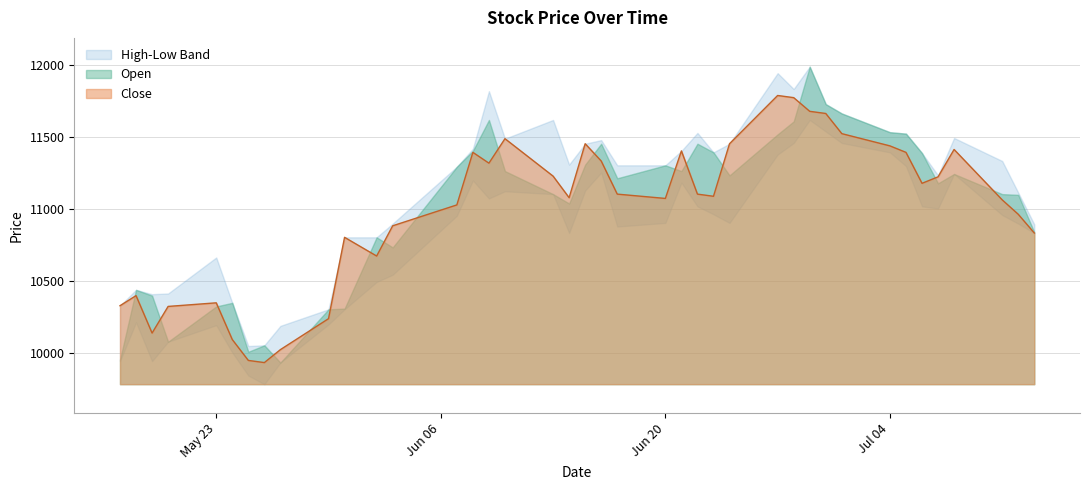

True or false: Open has a value of 11450 at 2022-06-22.

True